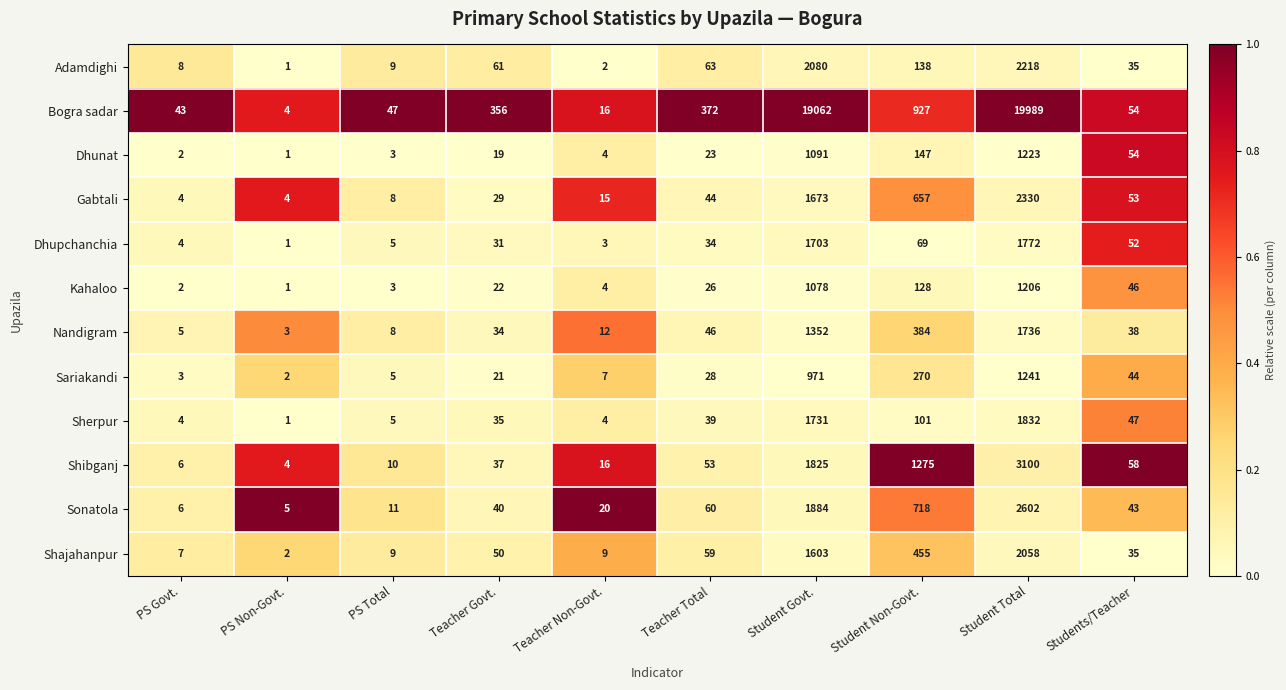

What is the maximum value for Shajahanpur?

2058